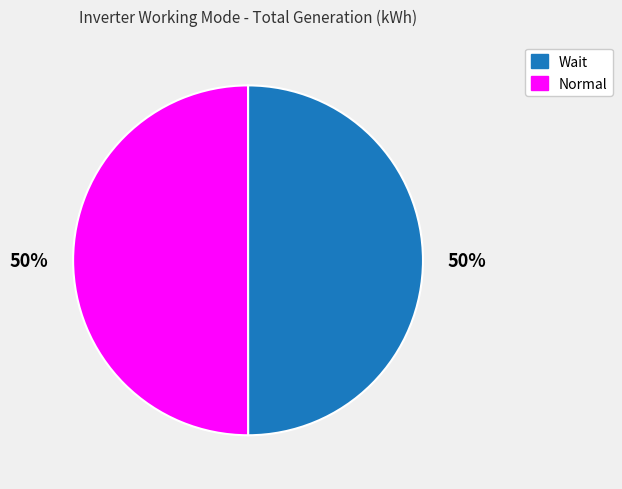

True or false: Wait accounts for 50% of the total.

True